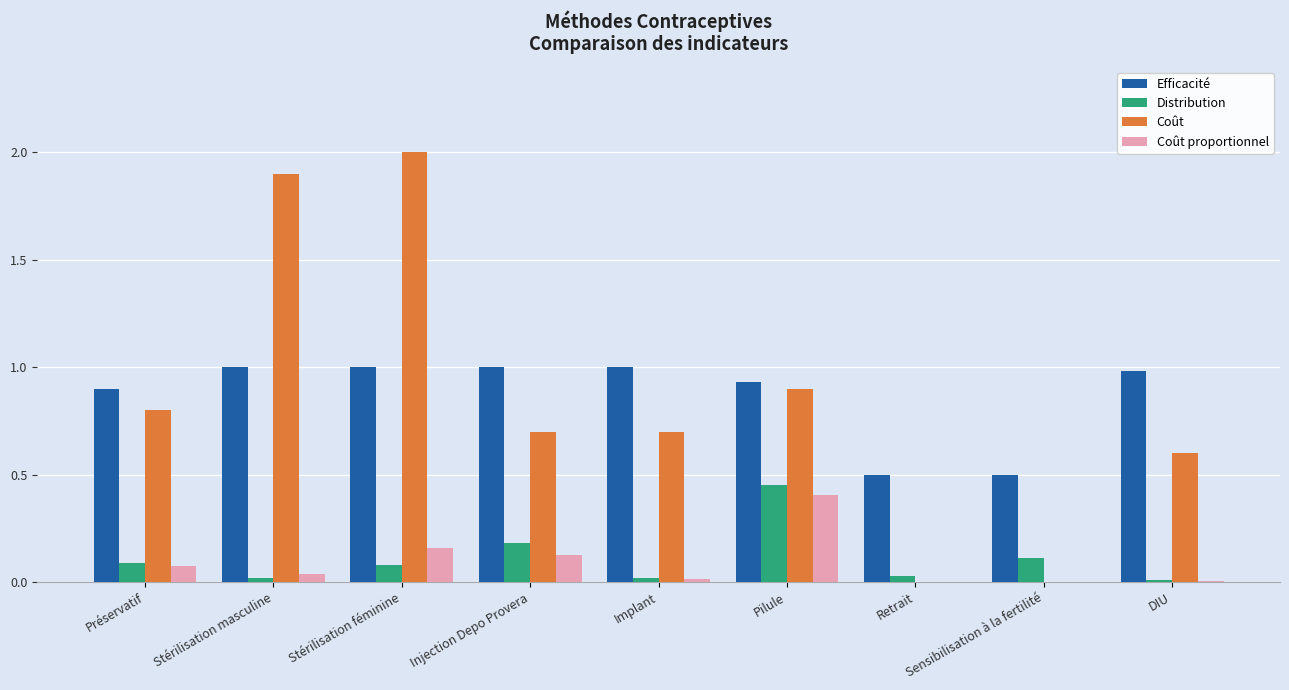

Between Préservatif and Pilule, which series saw the biggest shift?

Distribution